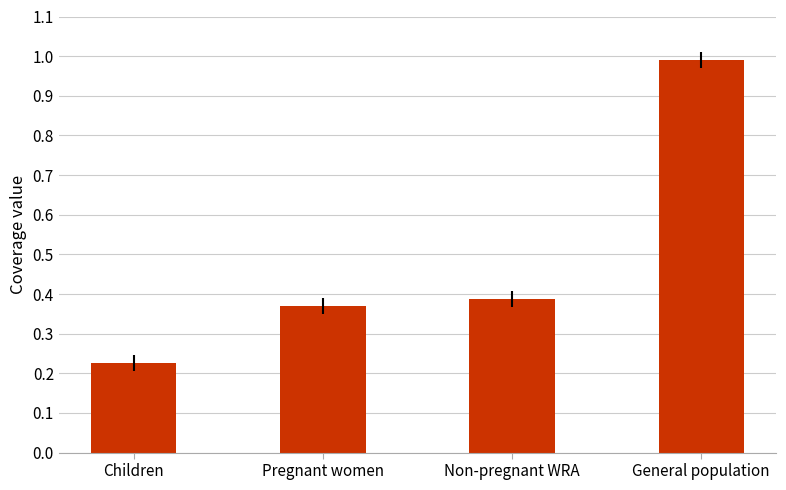

Which label corresponds to the smallest value in the chart?

Children